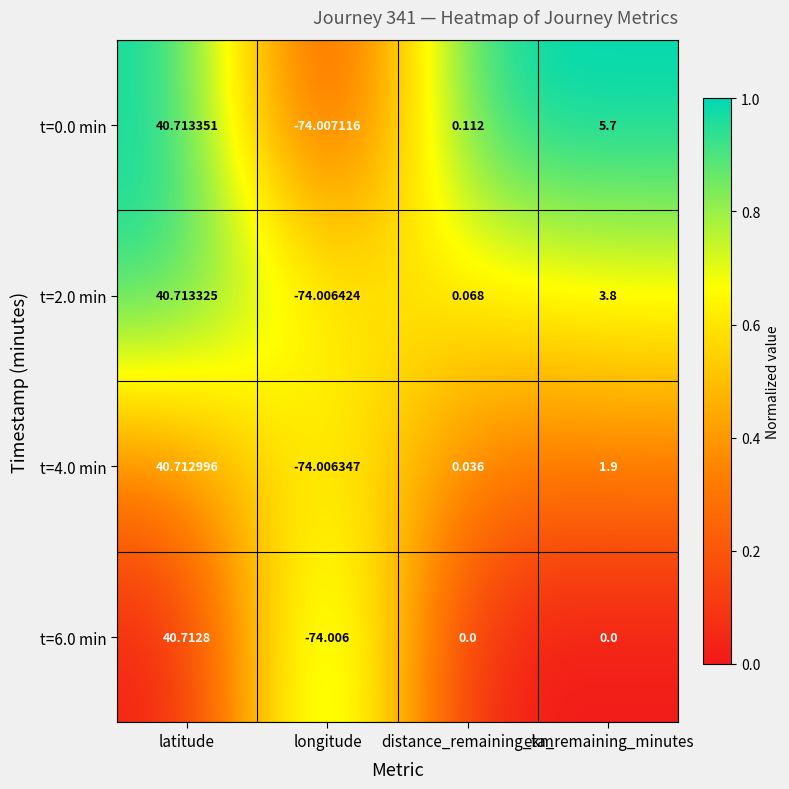

Is the value of t=0.0 min at distance_remaining_km greater than the value of t=2.0 min at distance_remaining_km?

Yes